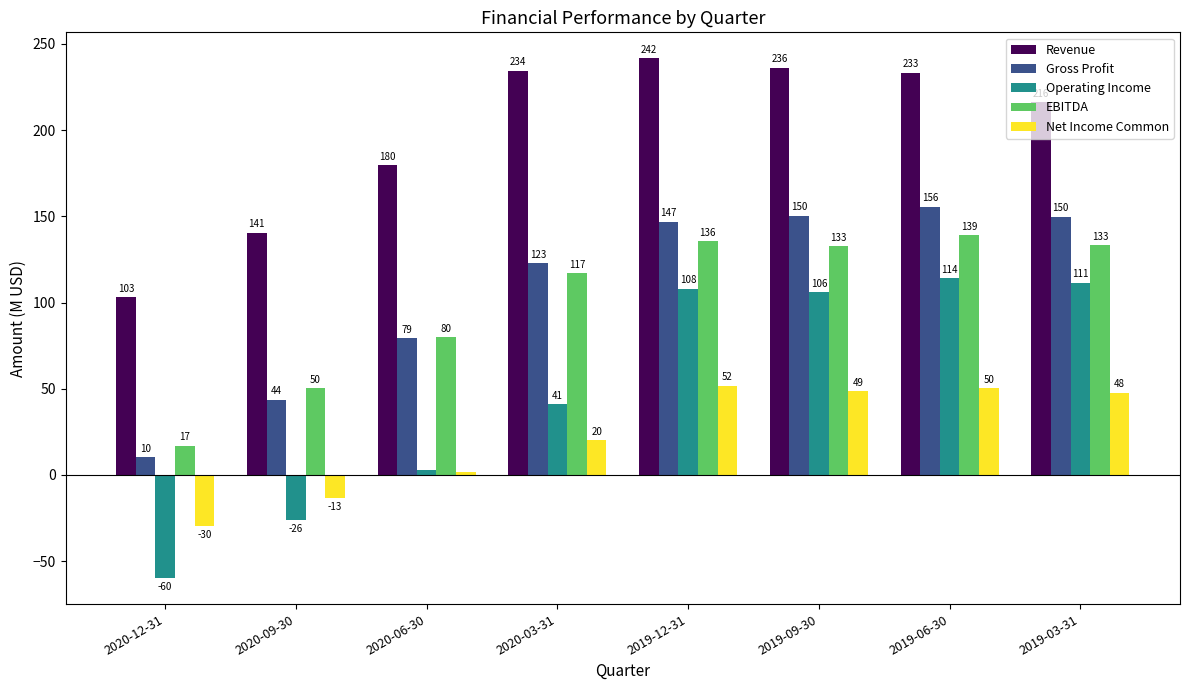

Between 2020-12-31 and 2019-09-30, which series saw the biggest shift?

Operating Income